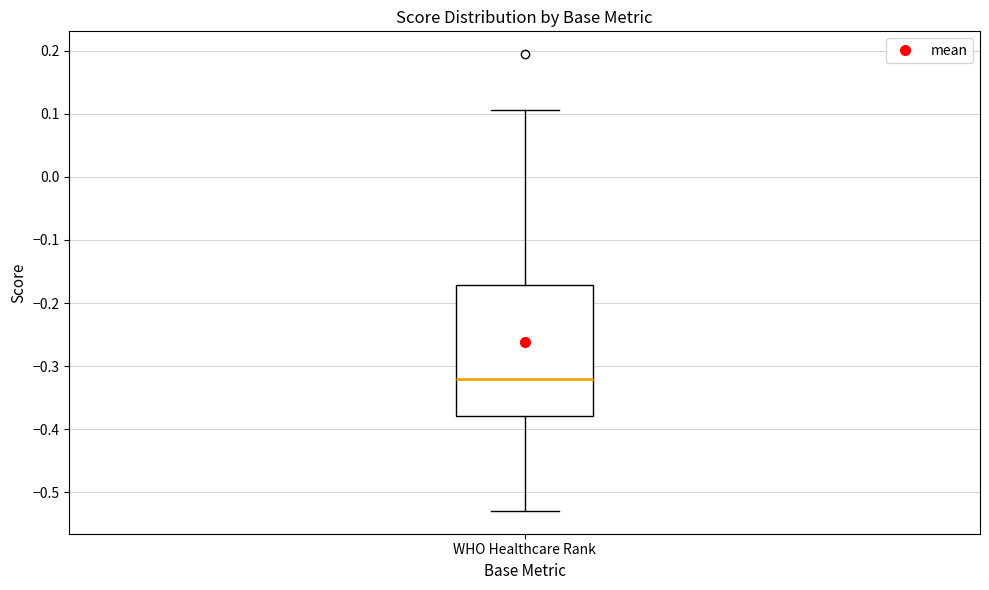

Read this box plot against the y-axis: the position of the median line, the range covered by the box, and the ends of both whiskers. The values are not printed on the chart, so give them approximately, as read against the axis.

median -0.32, box -0.38 to -0.17, whiskers -0.53 to 0.11